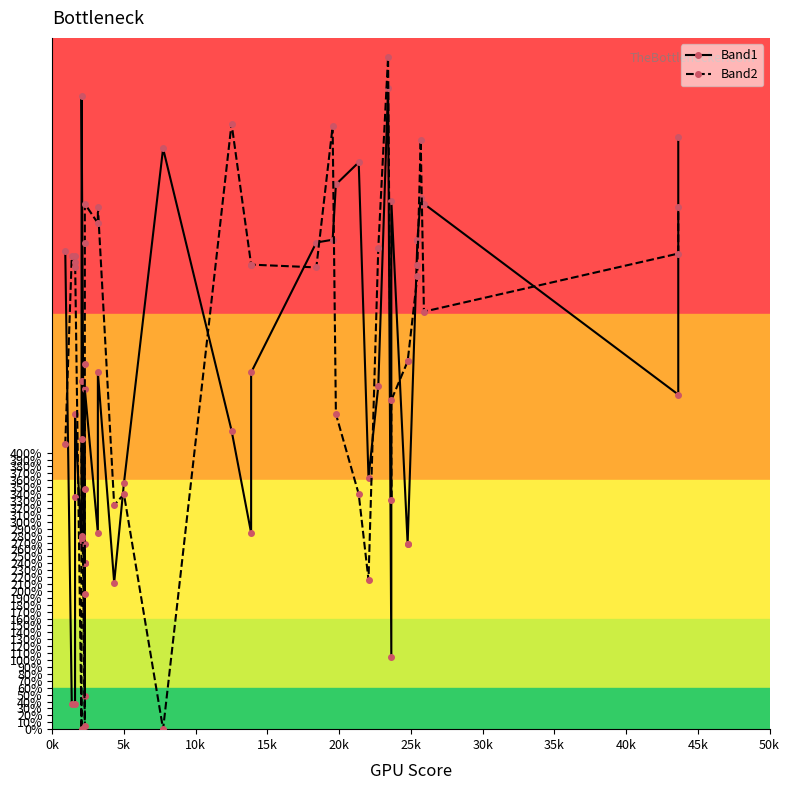

How many lines are shown in the chart?

2